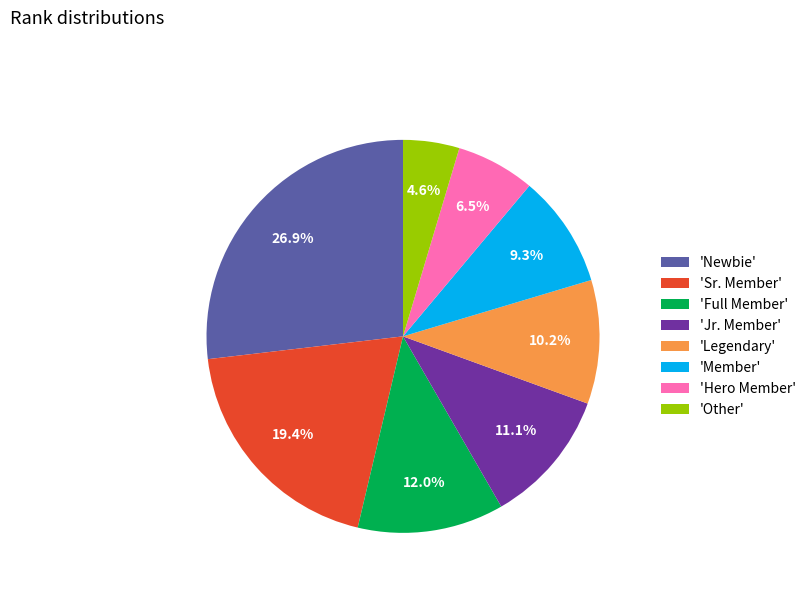

What portion of the pie excludes 'Sr. Member'?

80.6%